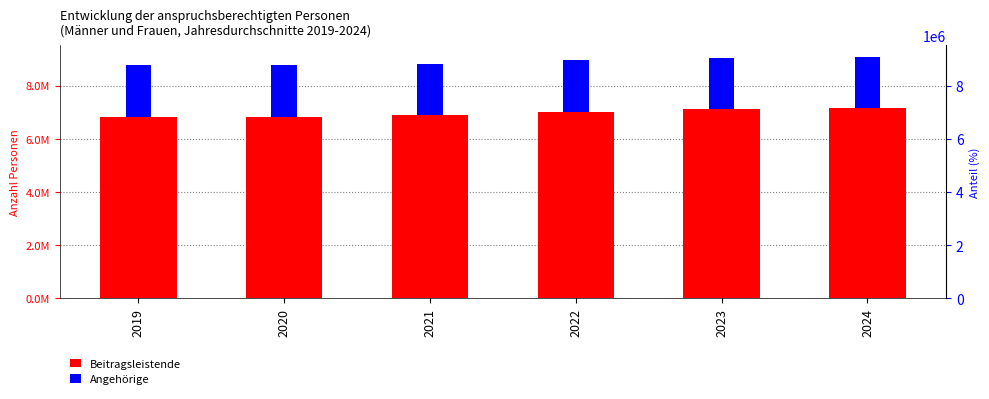

What is the sum of all Angehörige values?

11586613